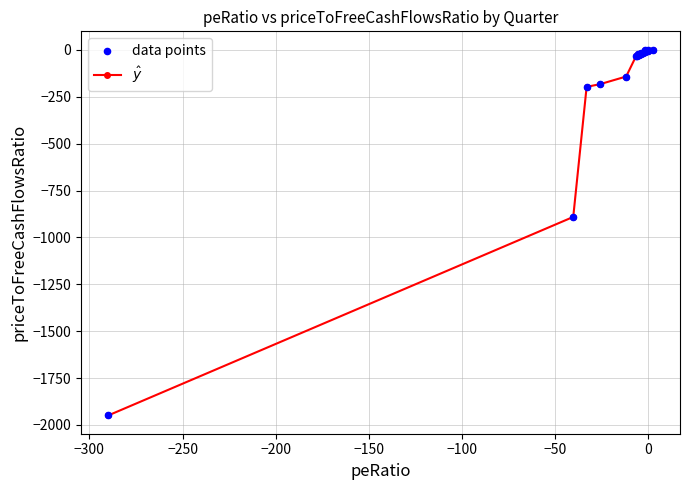

What is the average value?

-151.6